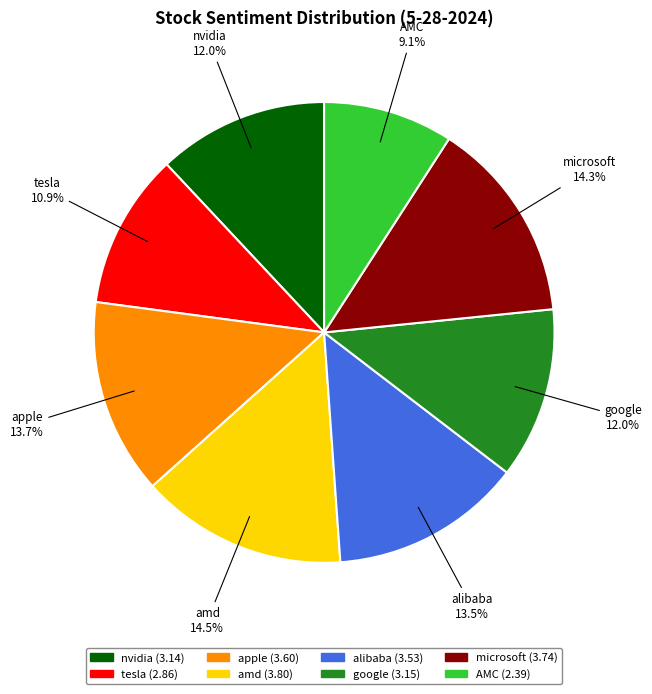

Which slice is the smallest?

AMC